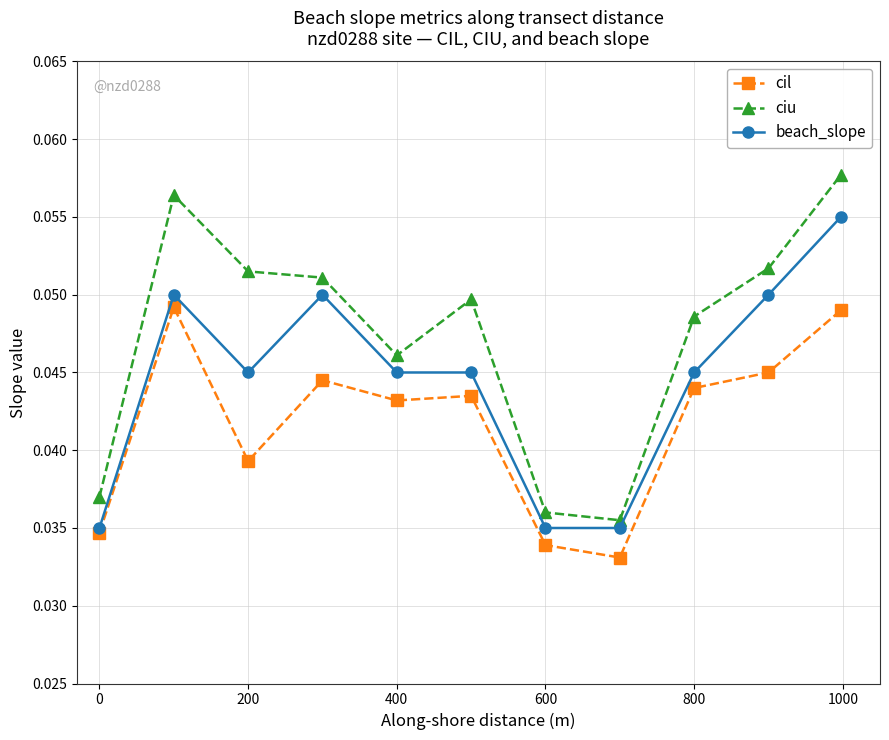

Rank the series by their average value, from highest to lowest.

ciu, beach_slope, cil